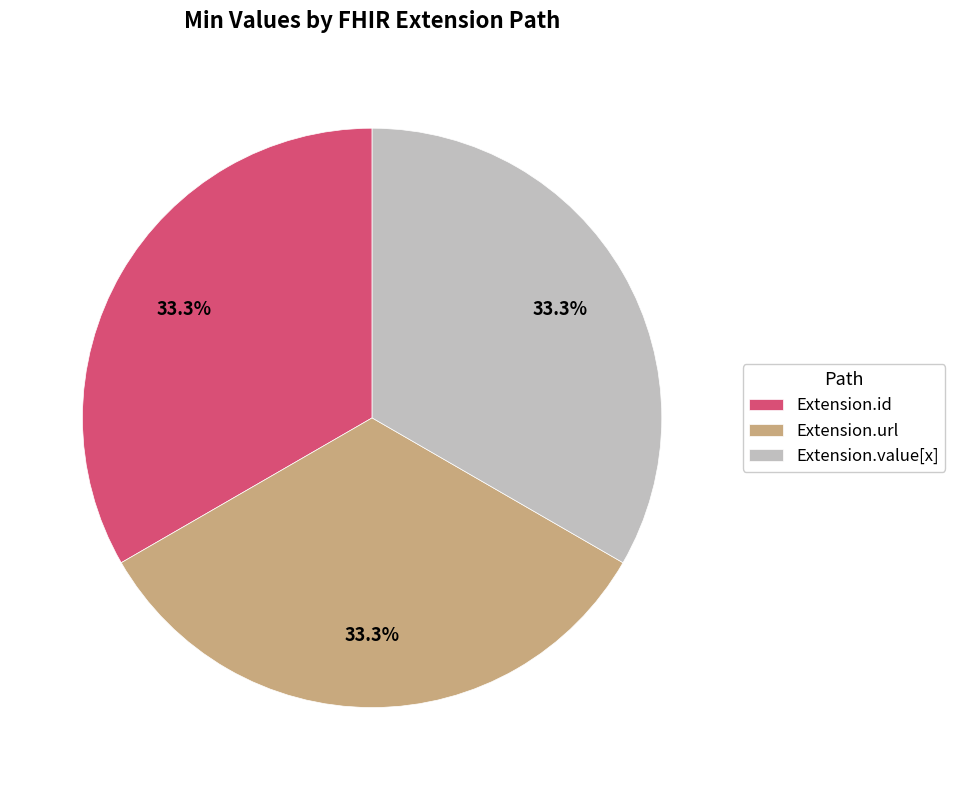

Is there any slice that represents more than half of the pie?

No